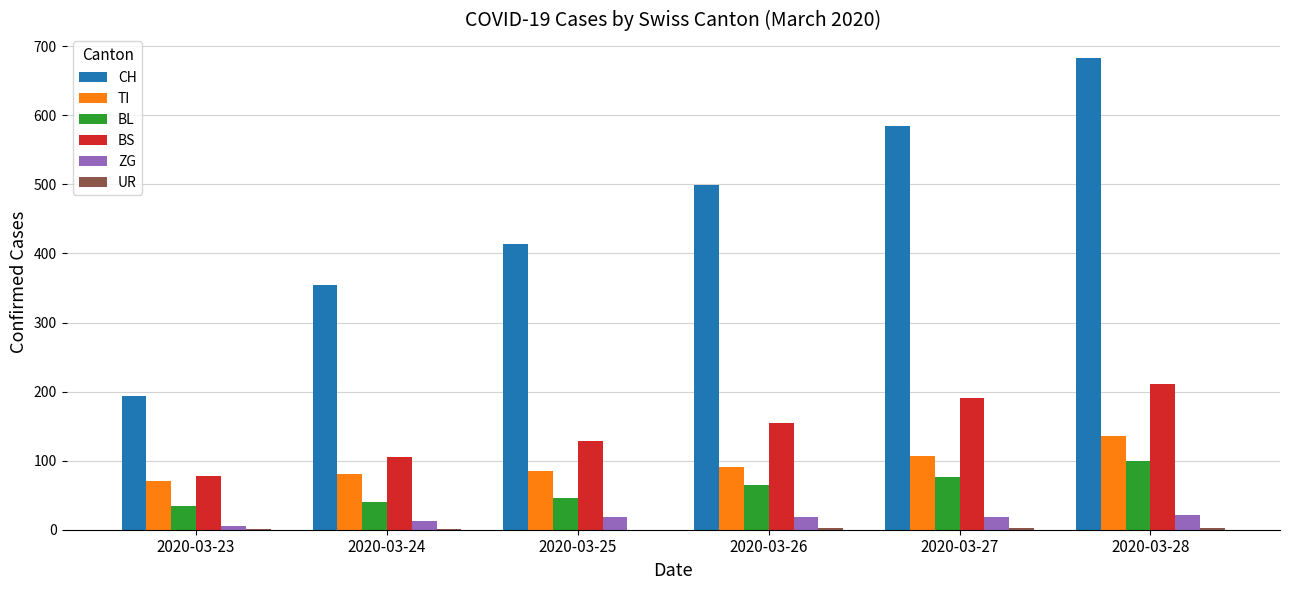

The BS series shows 191 at 2020-03-27. True or false?

True